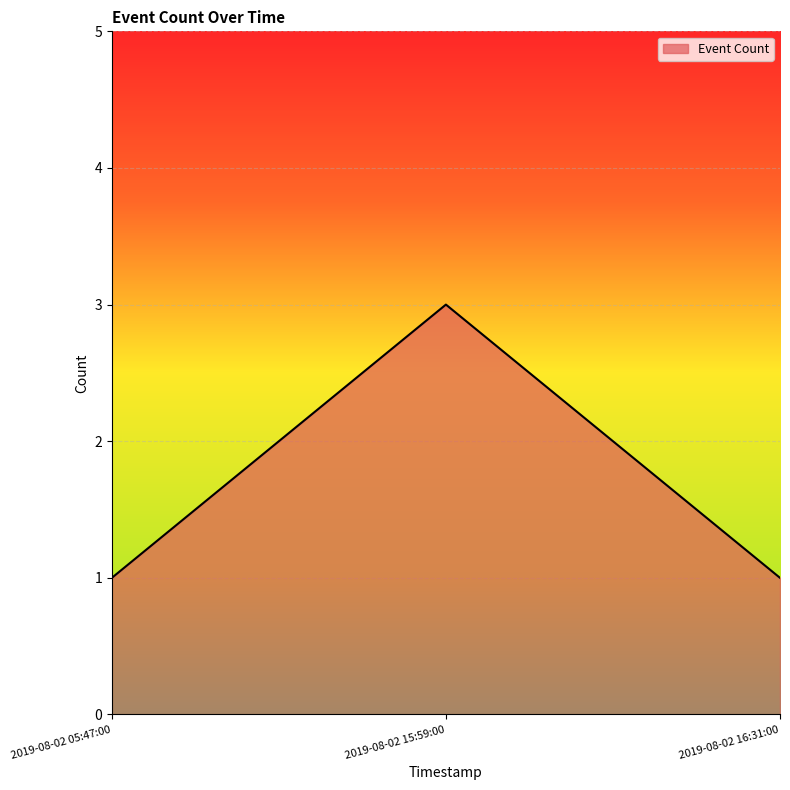

The chart shows a value of 3 at 2019-08-02 15:59:00. True or false?

True